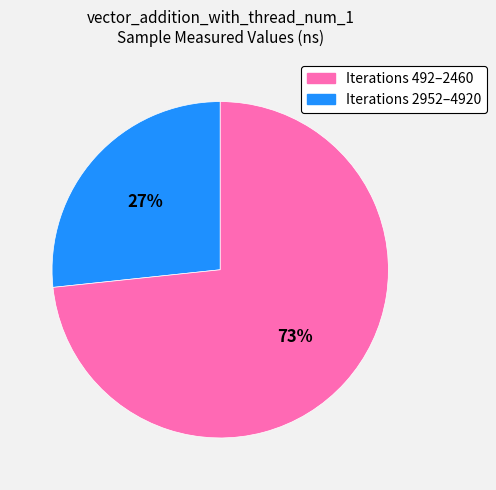

Which category has the biggest portion of the pie?

Iterations 2952–4920